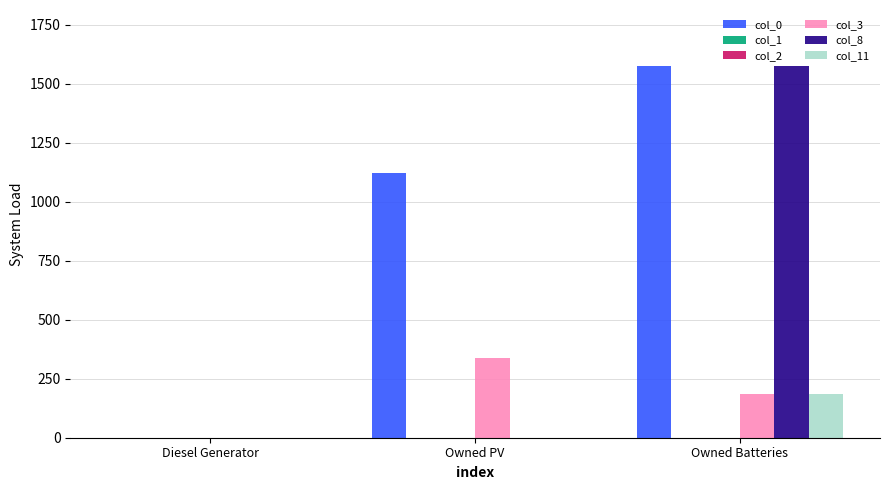

Is the value of col_8 at Diesel Generator greater than the value of col_1 at Owned Batteries?

No